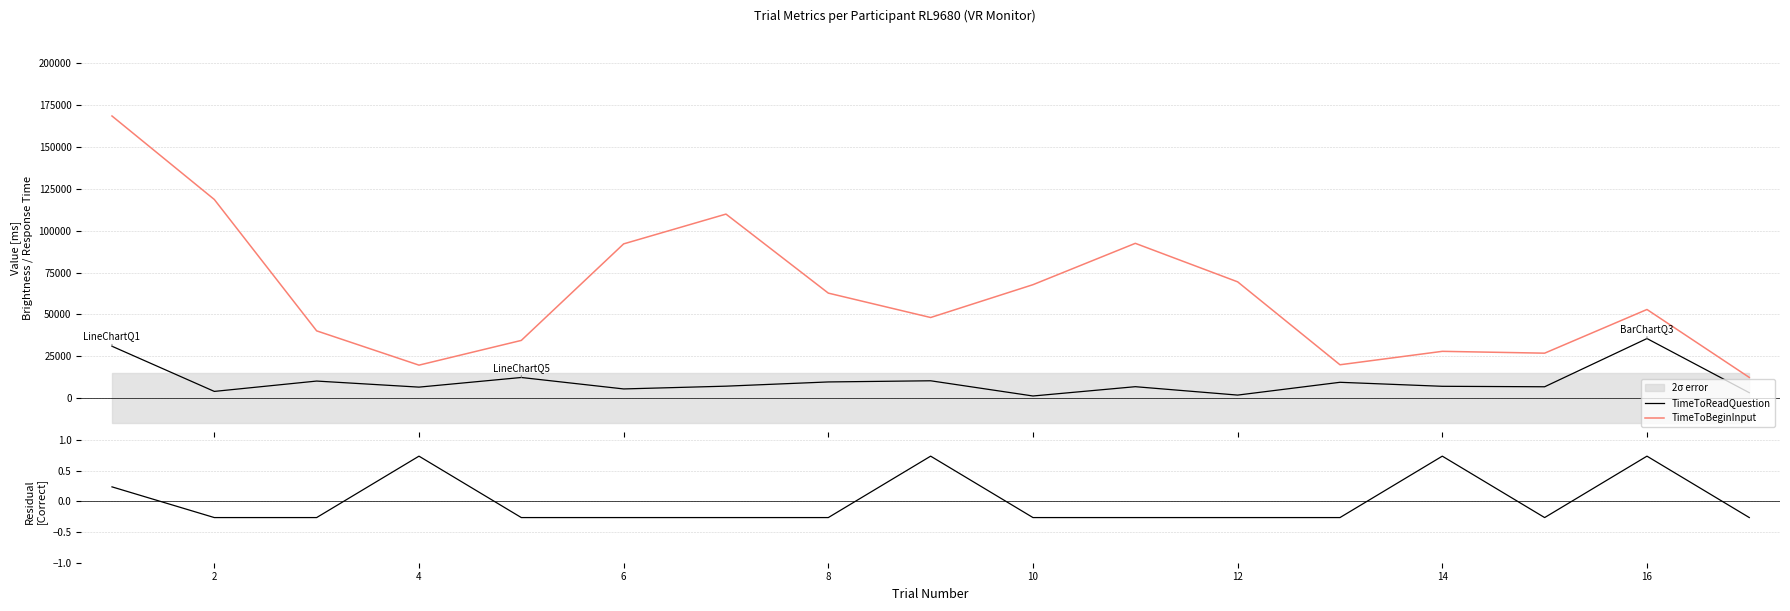

What is the maximum value for TimeToBeginInput?

168516.5